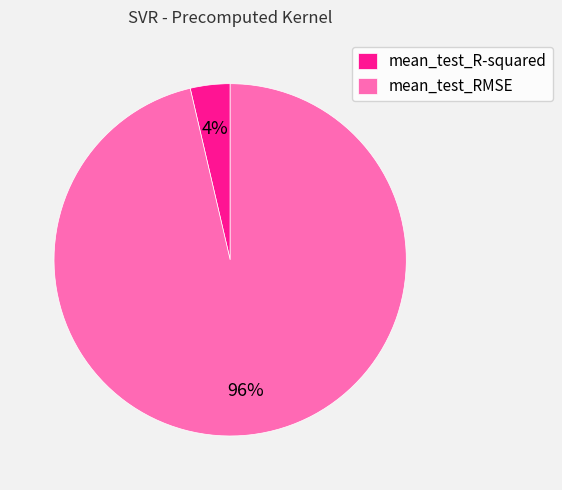

Between mean_test_R-squared and mean_test_RMSE, which is larger?

mean_test_RMSE